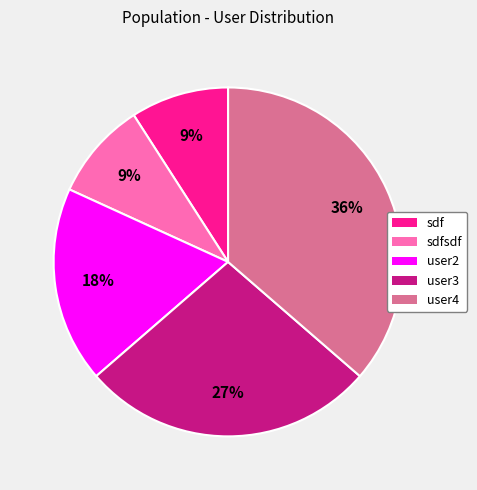

How many segments does this pie chart have?

5